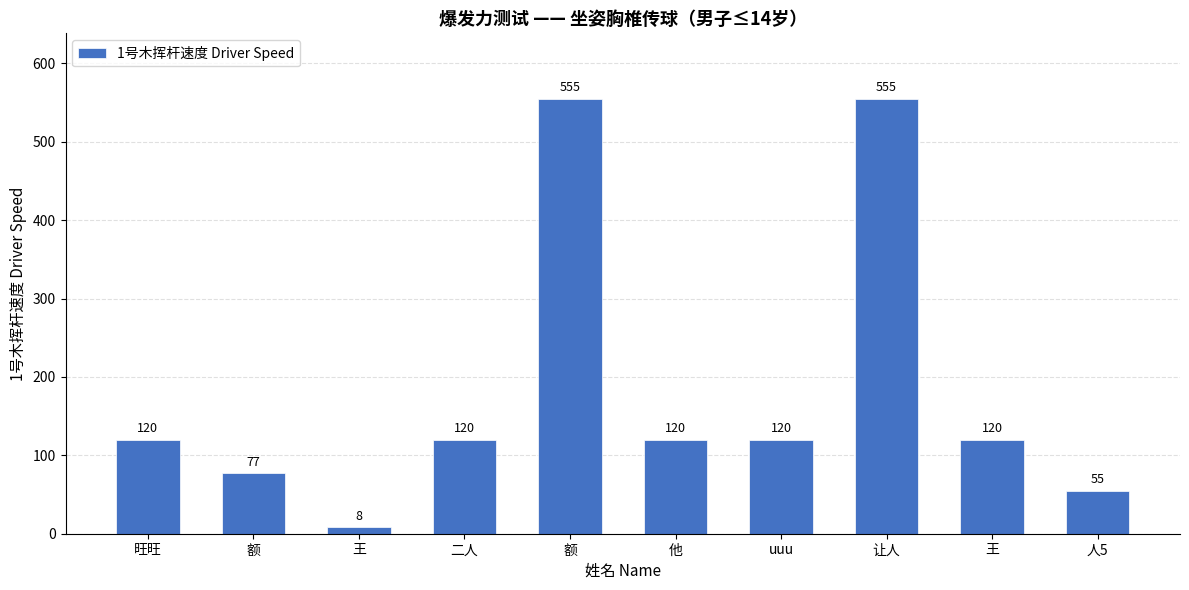

List the labels in order of value, smallest first.

王, 人5, 额, 旺旺, 二人, 他, uuu, 王, 额, 让人